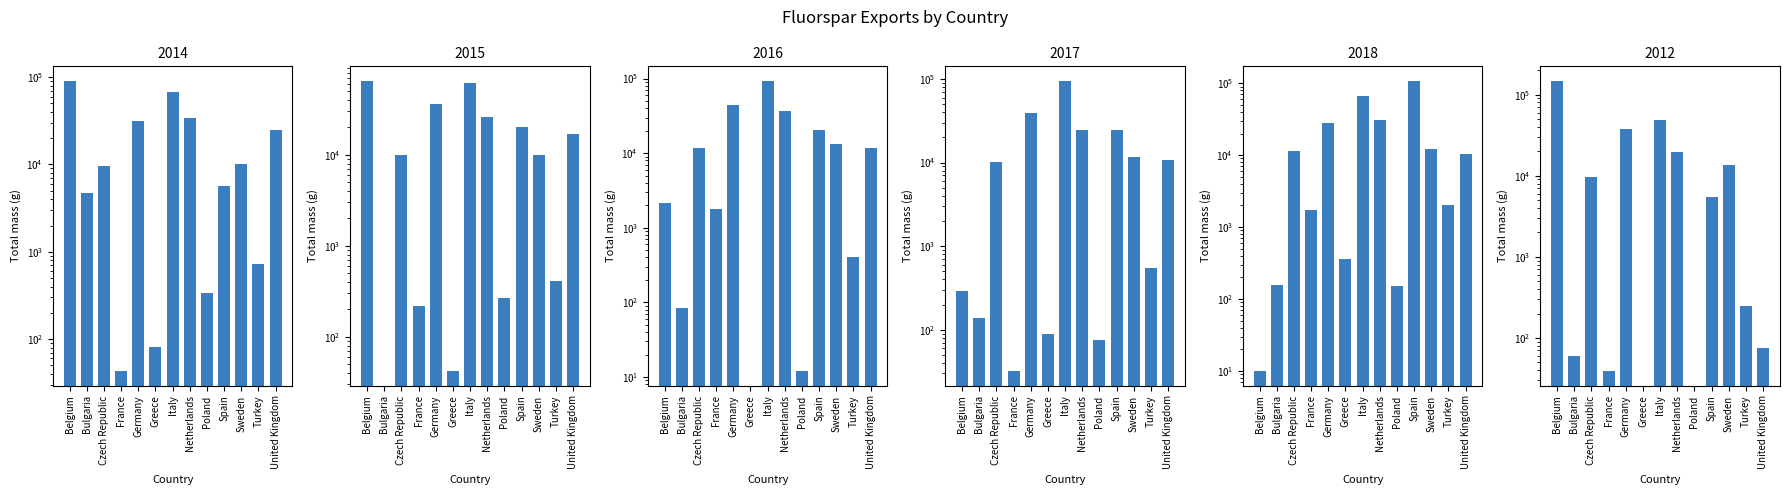

Which category has the lowest value in the 2014 series?

France